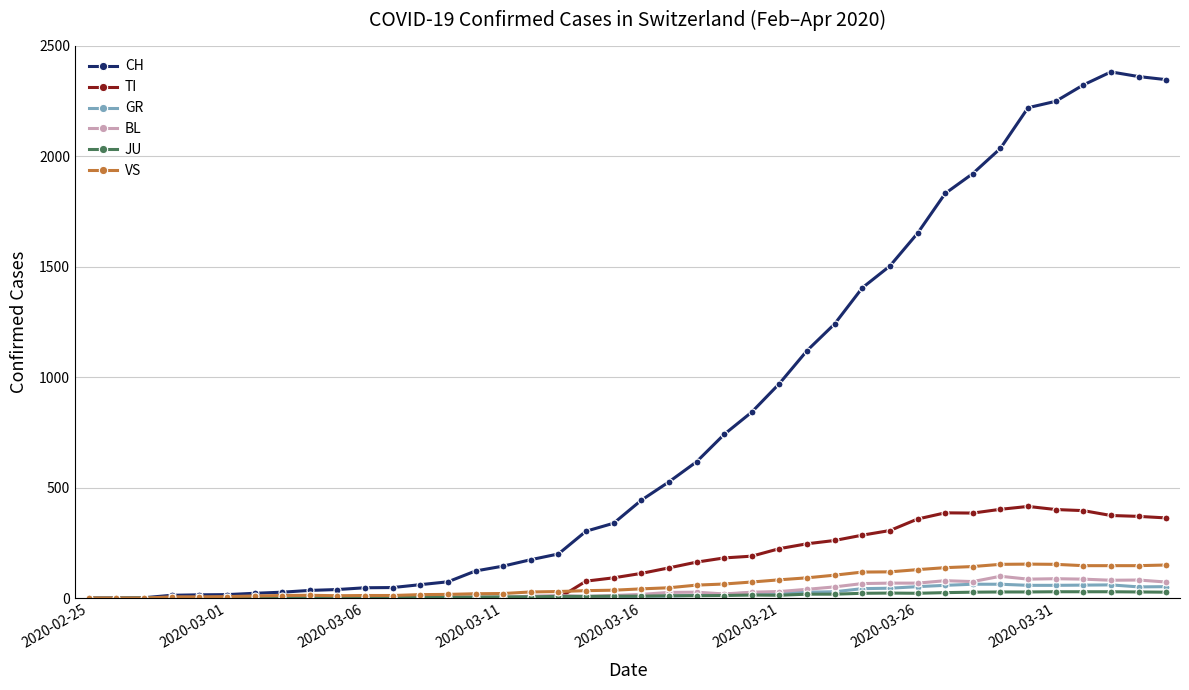

Which series has the widest spread of values?

CH